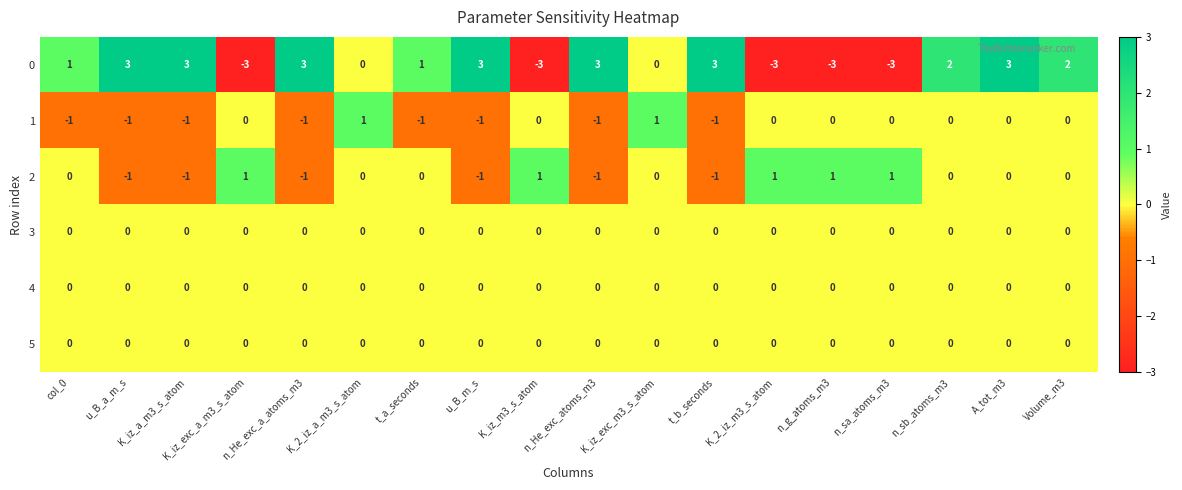

What is the greatest value displayed?

3